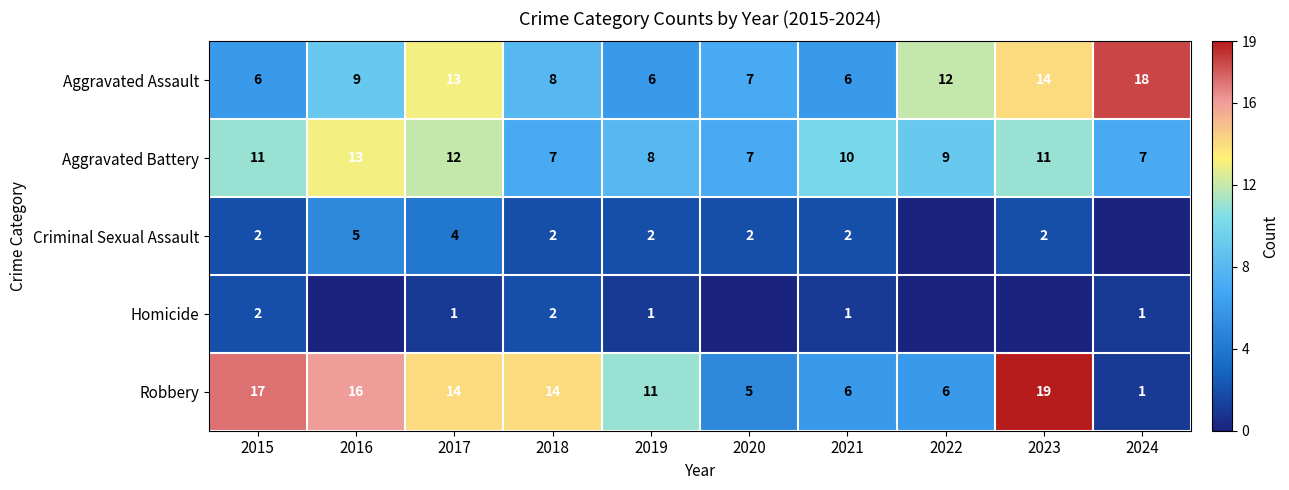

Where is Robbery nearest to the value 10?

2019